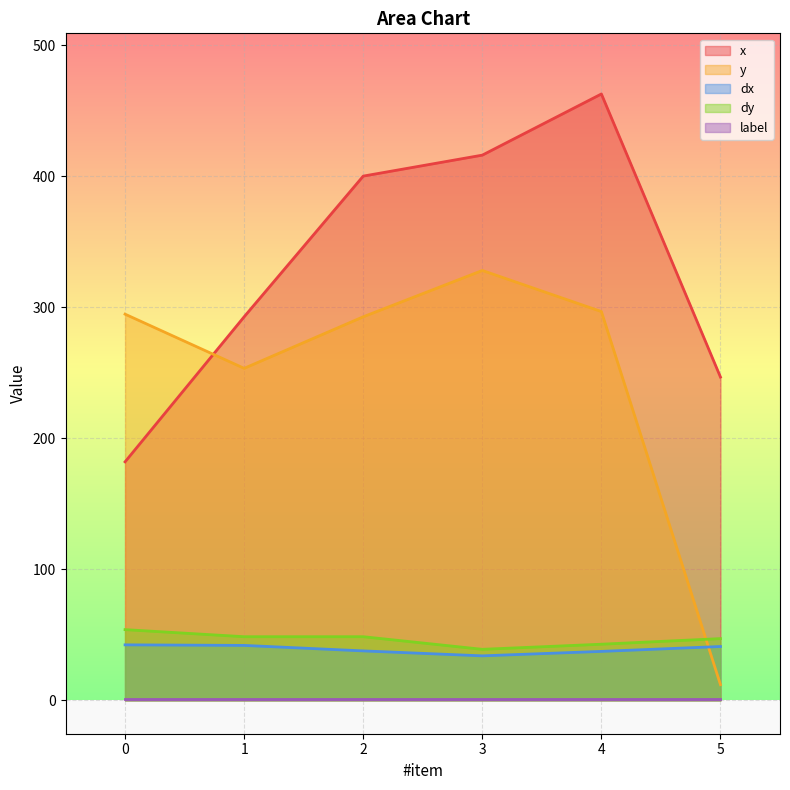

How many lines are shown in the chart?

5